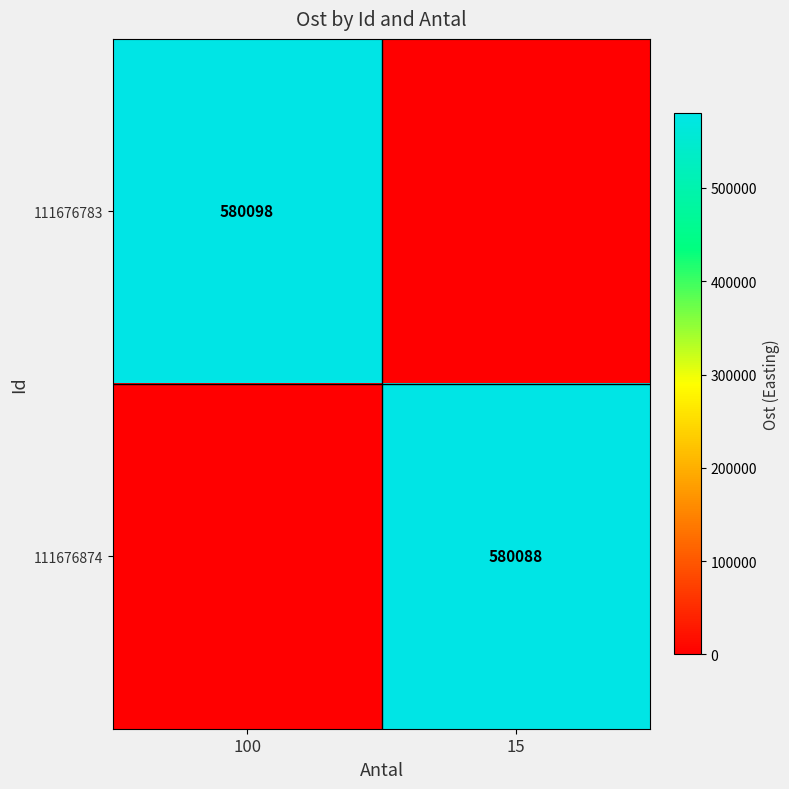

The 111676783 series shows 125673 at 100. True or false?

False